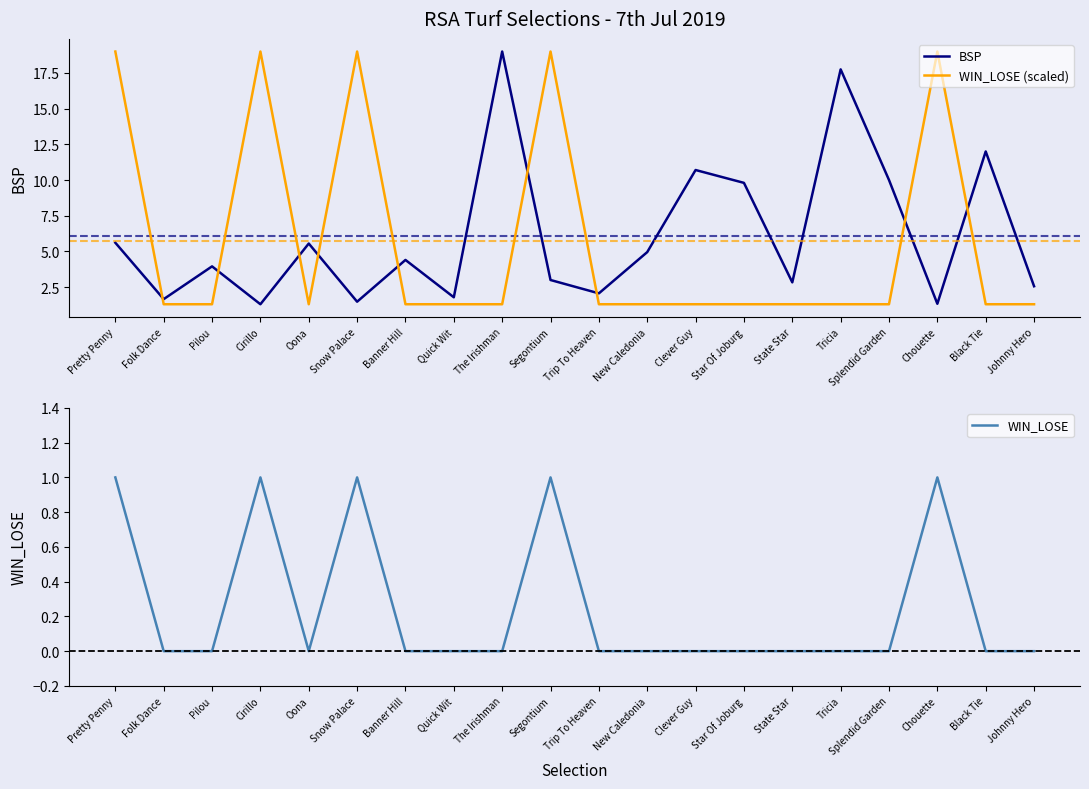

What is the label of the 6th point from the left?

Snow Palace